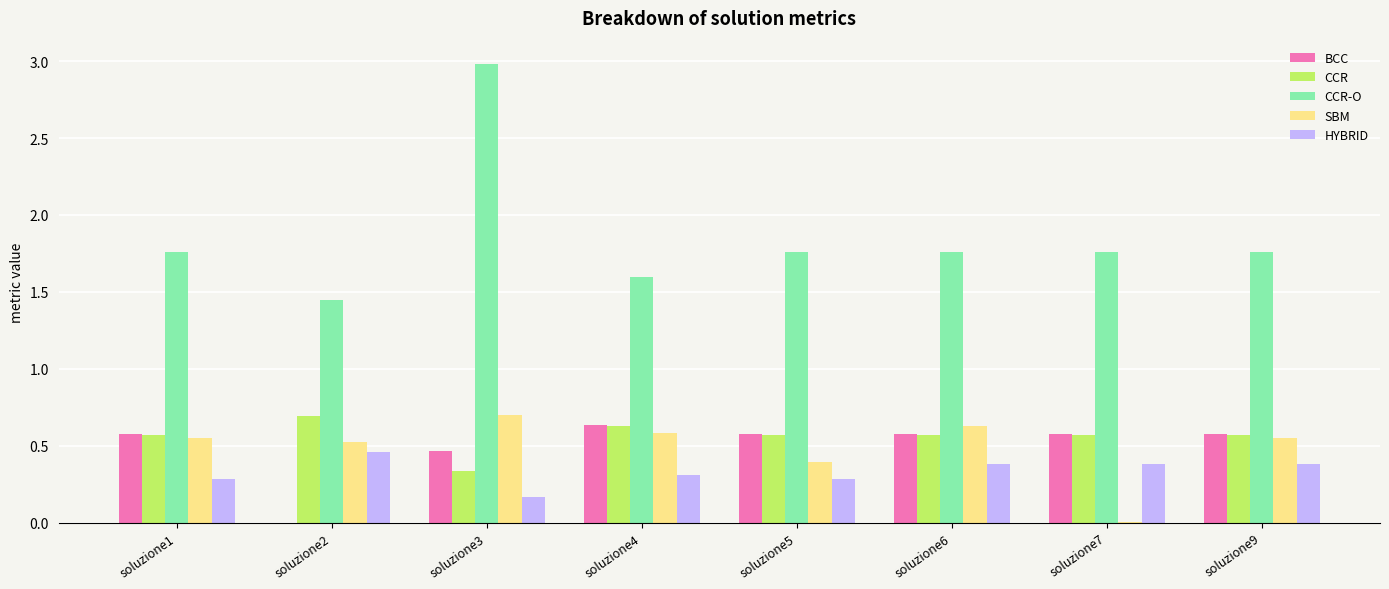

Is it true that SBM equals 0.5 at soluzione9?

True